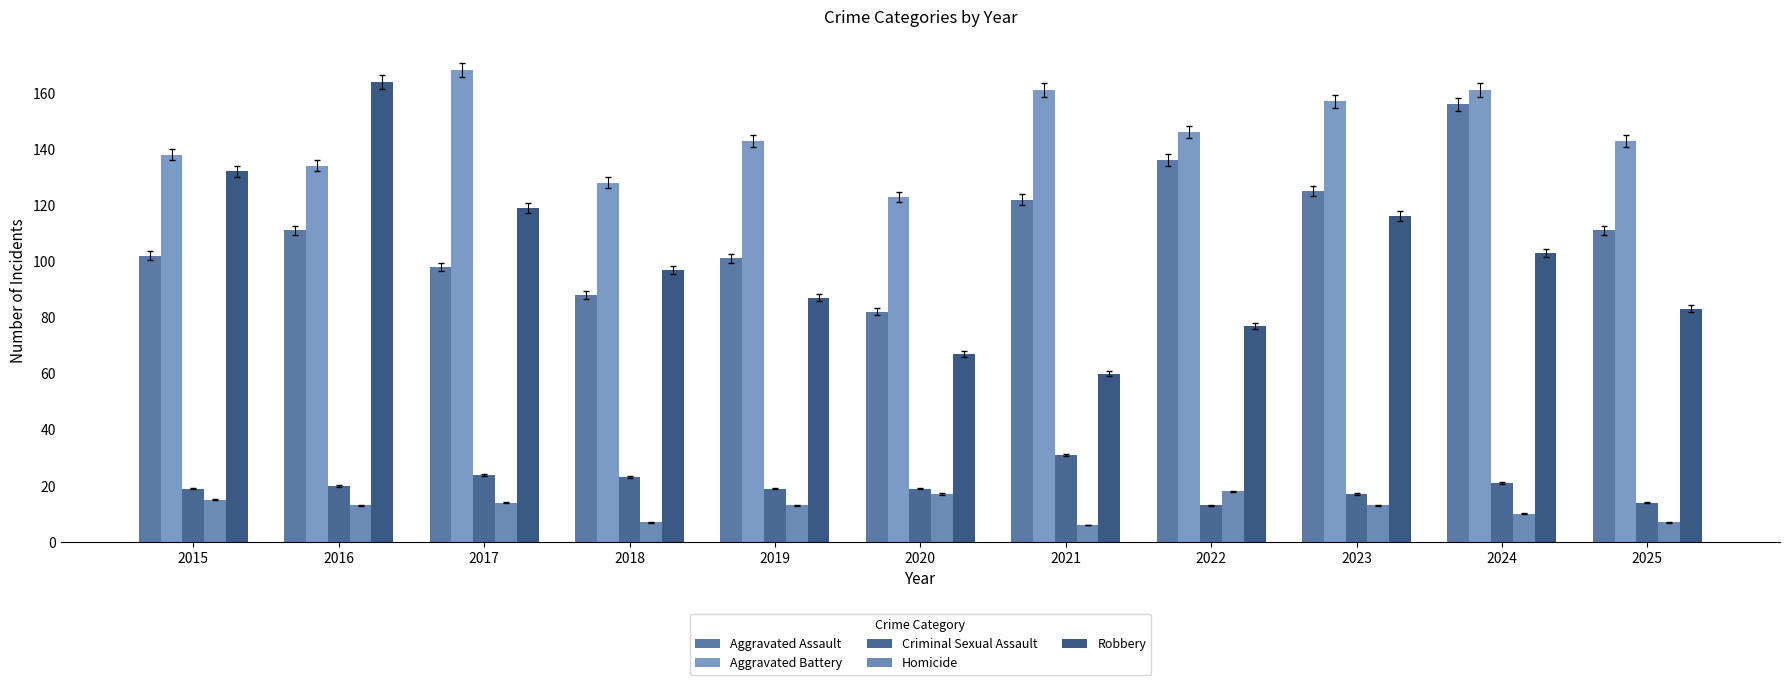

What is the value of the Aggravated Battery bar at the 10th from the left?

161